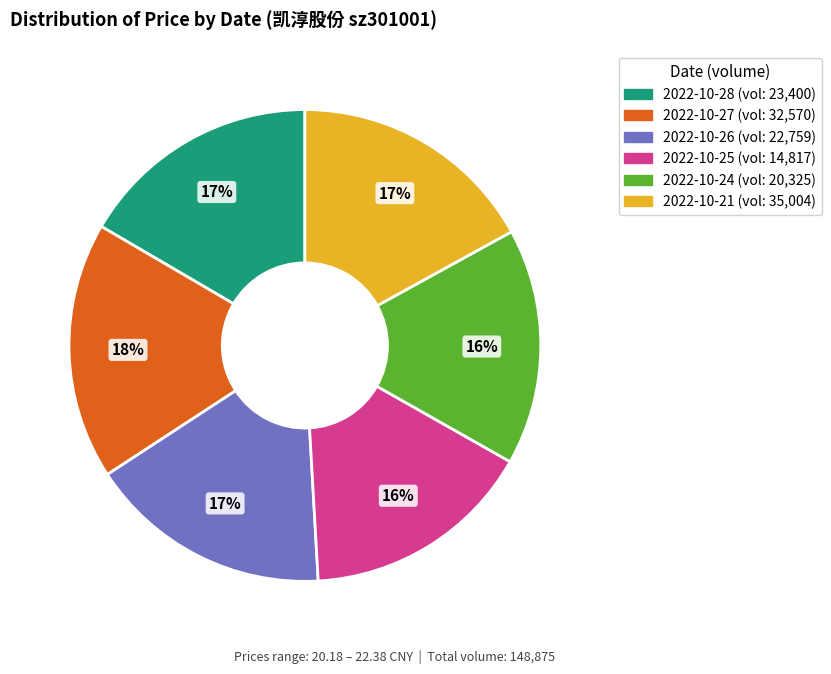

To the nearest percent, what is the difference between the largest and smallest slice percentages?

2%